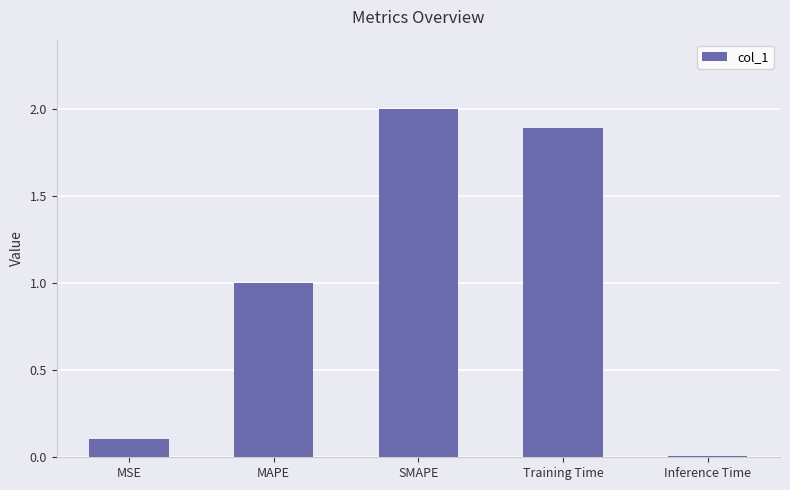

What is the difference between the maximum and second lowest values?

1.9